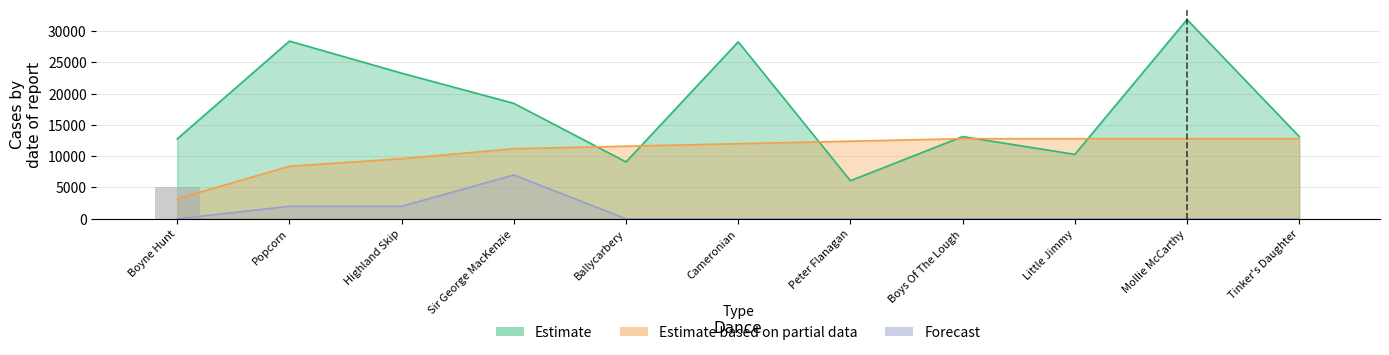

Reading left to right, what are all the values shown in this chart?

col_2: 12764	28399	23273	18449	9082	28282	6086	13135	10293	31845	13152
col_0: 3200	8400	9600	11200	11600	12000	12400	12800	12800	12800	12800
col_3: 0	2000	2000	7000	0	0	0	0	0	0	0
col_4: 5000	0	0	0	0	0	0	0	0	0	0